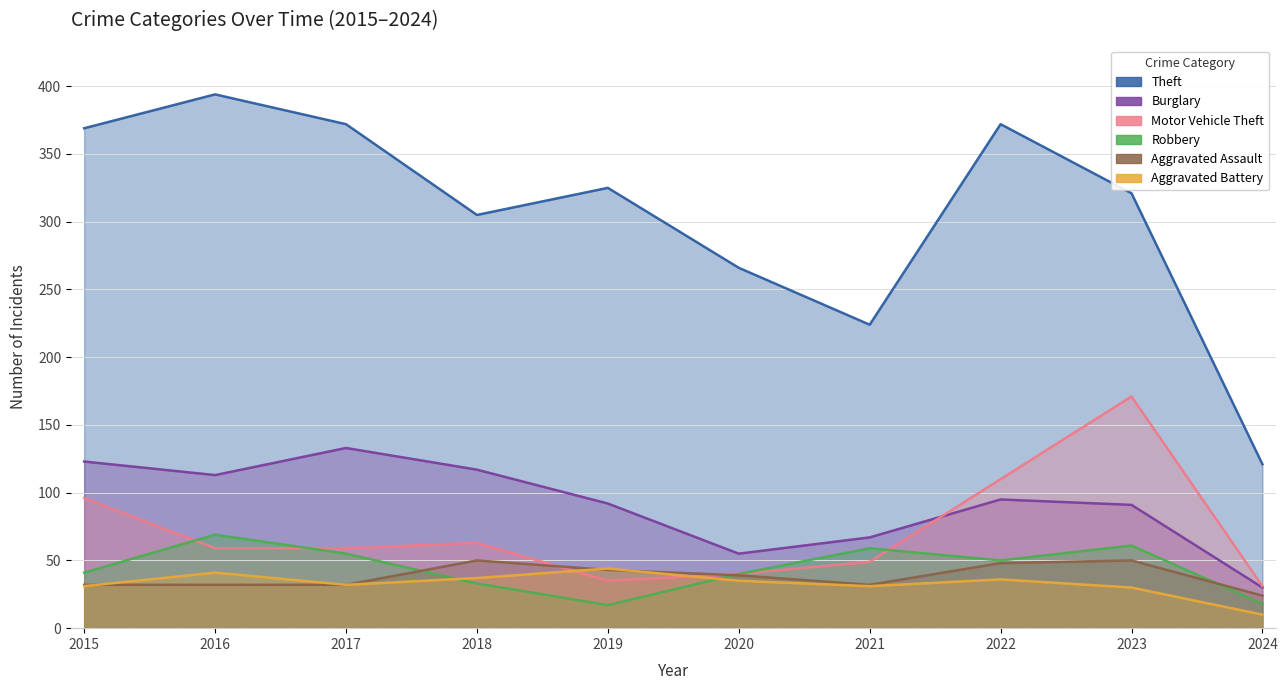

What is the sum of the Motor Vehicle Theft values at 2022 and 2020?

150